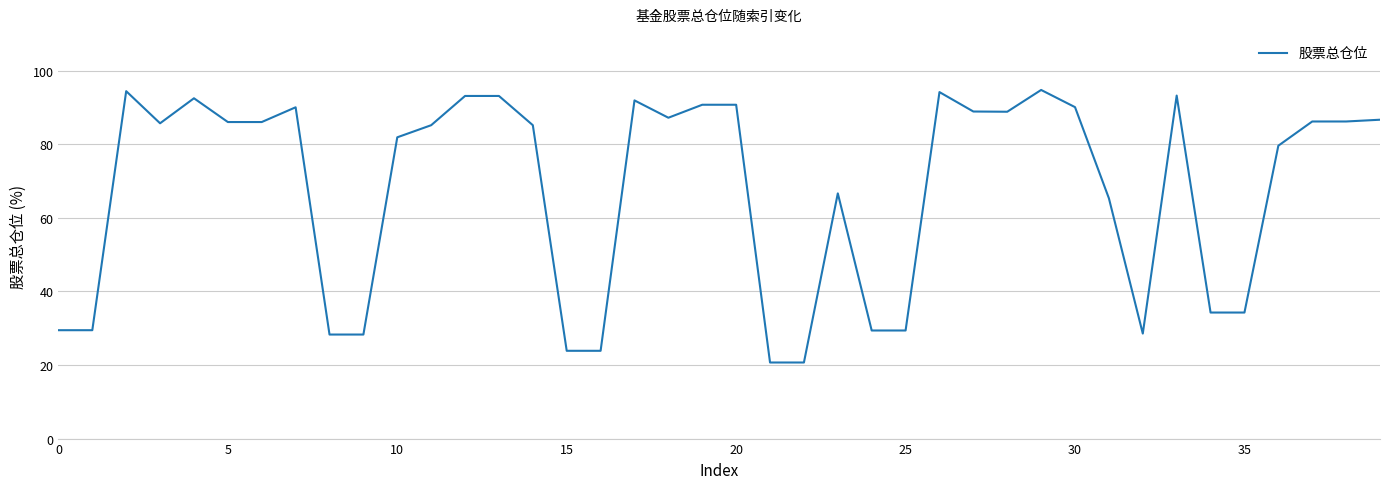

What is the difference between the maximum and minimum values?

74.1